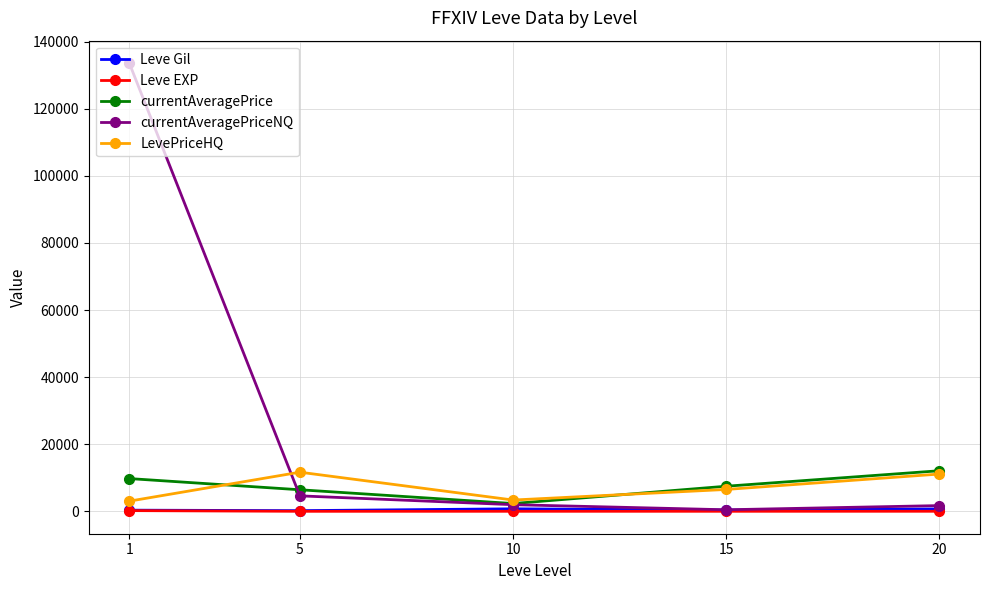

How many data points does each series have?

5